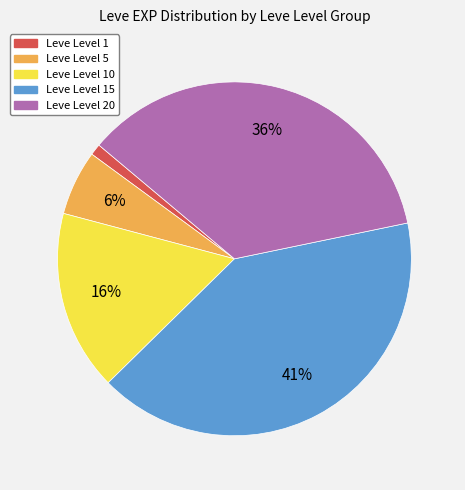

Does any single category account for the majority?

No